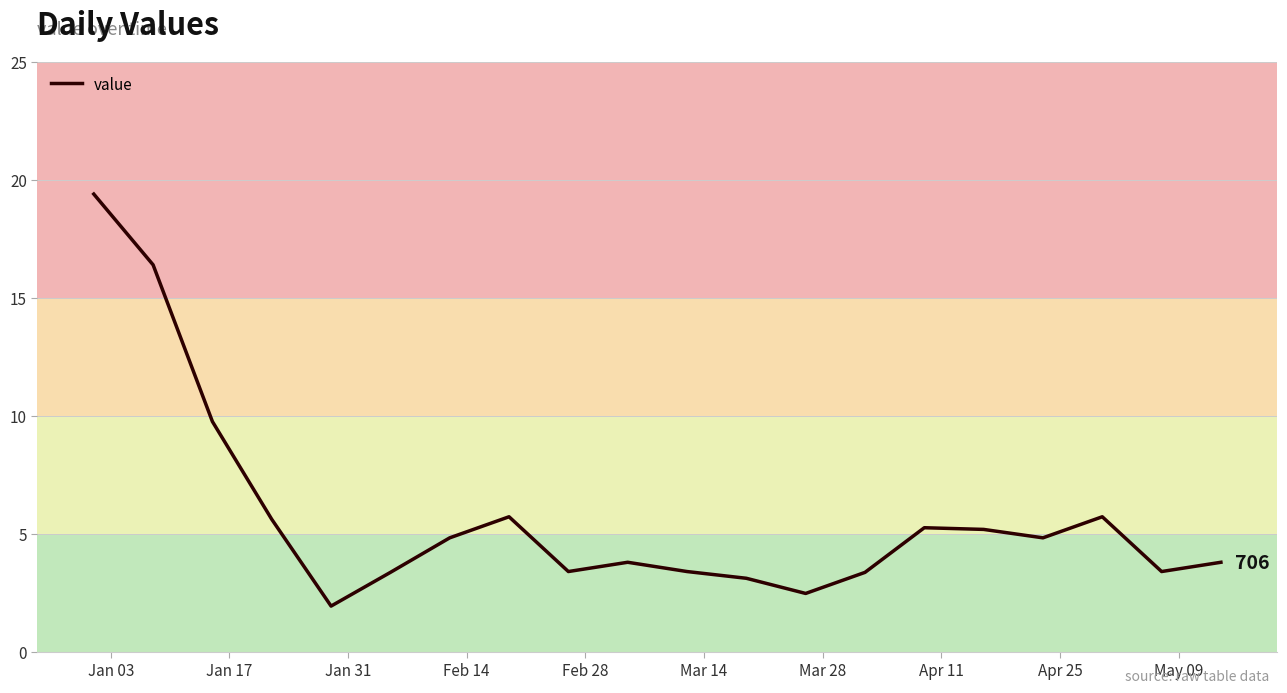

What is the difference between the maximum and minimum values?

17.5